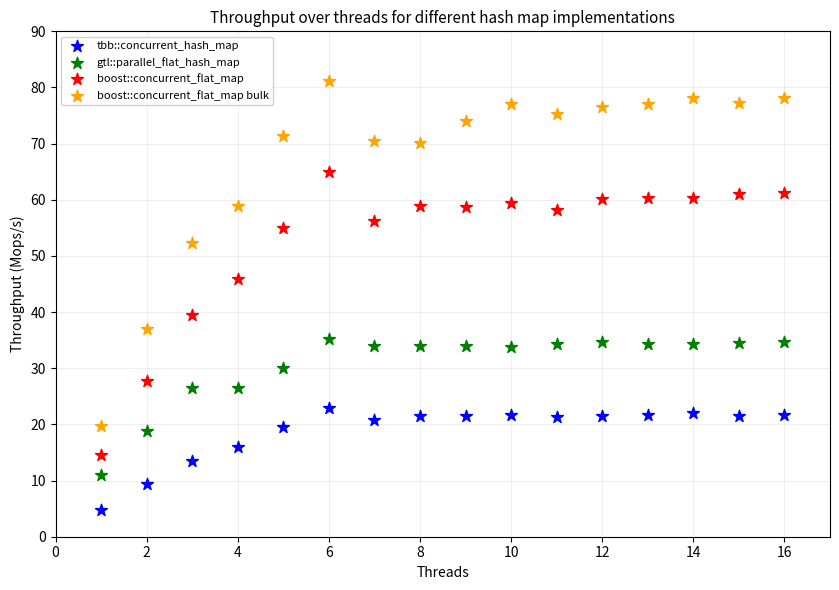

In the boost::concurrent_flat_map bulk series, what Y value is closest to 50?

52.3